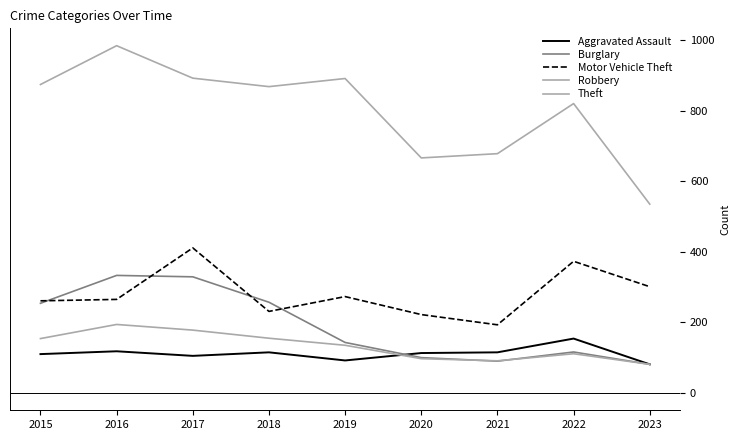

Is the value of Motor Vehicle Theft at 2016 greater than the value of Burglary at 2021?

Yes